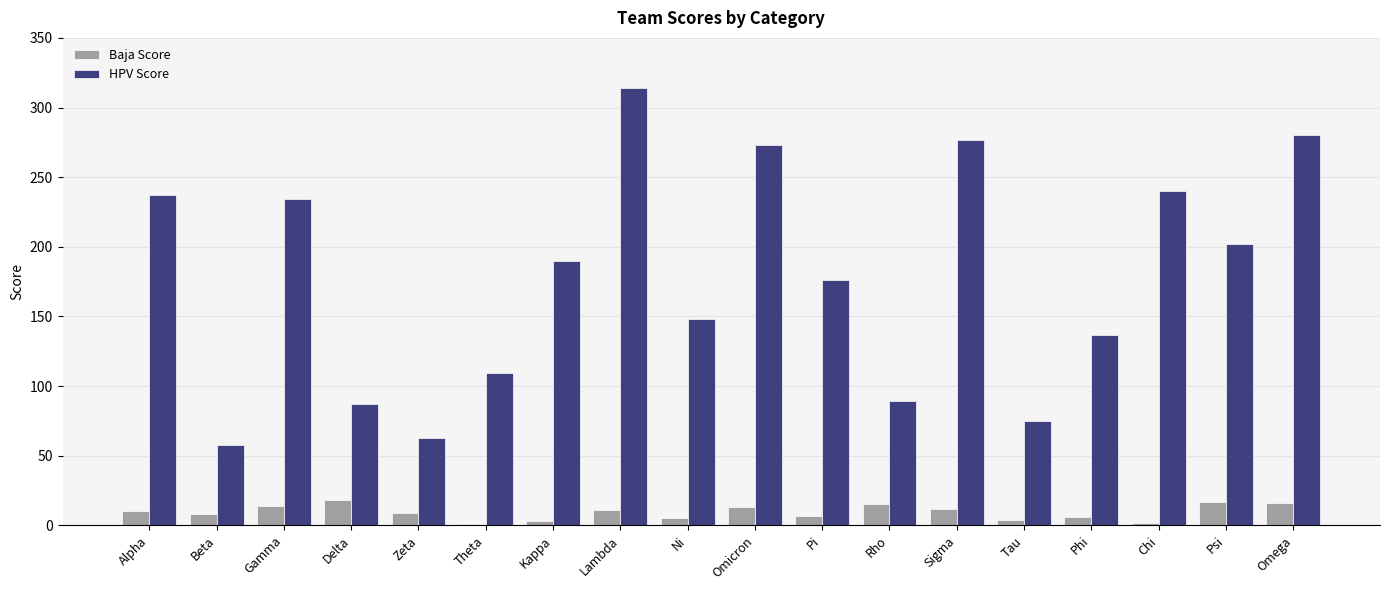

The HPV Score series shows 28 at Beta. True or false?

False